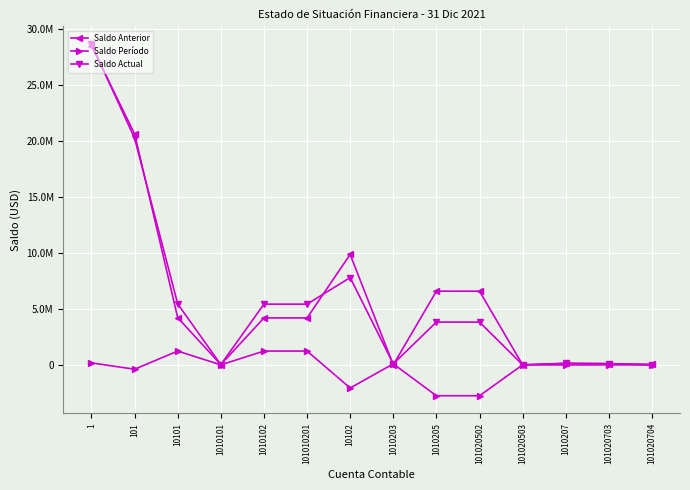

What are all the series names shown in the legend?

Saldo Anterior, Saldo Período, Saldo Actual